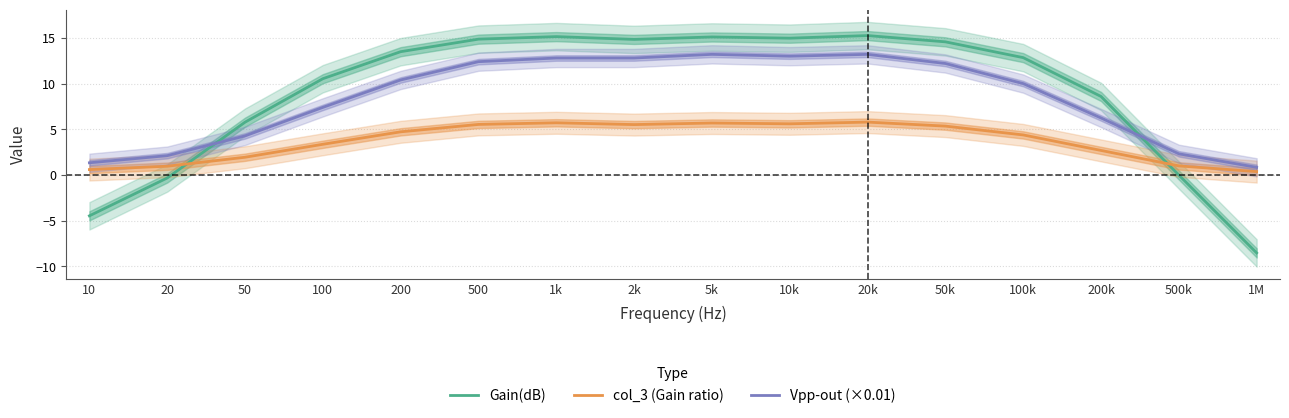

What is the value of the col_3 (Gain ratio) point at the 2nd from the left?

1.0